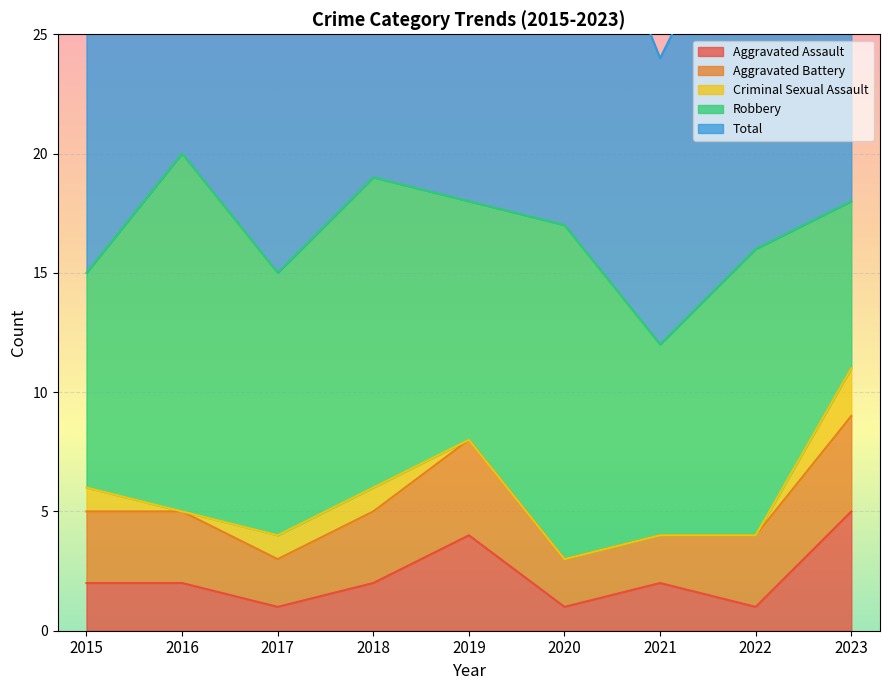

List the series in order of their peak value, lowest first.

Criminal Sexual Assault, Aggravated Battery, Aggravated Assault, Robbery, Total